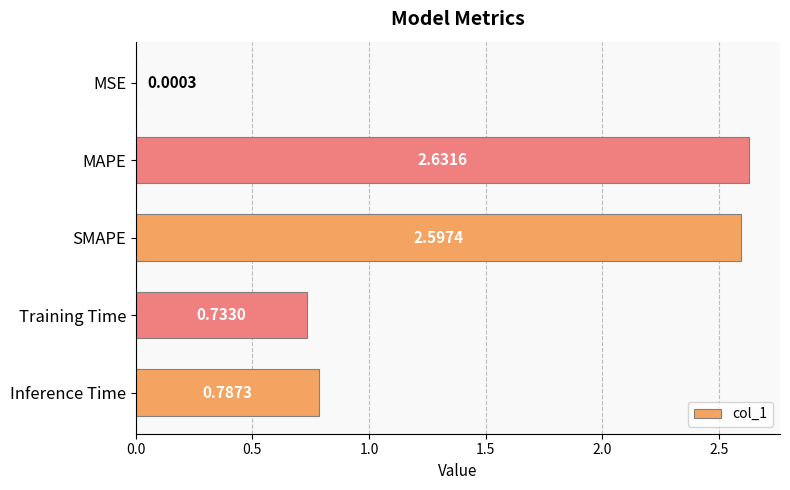

What is the change in value from MSE to Inference Time?

+0.8